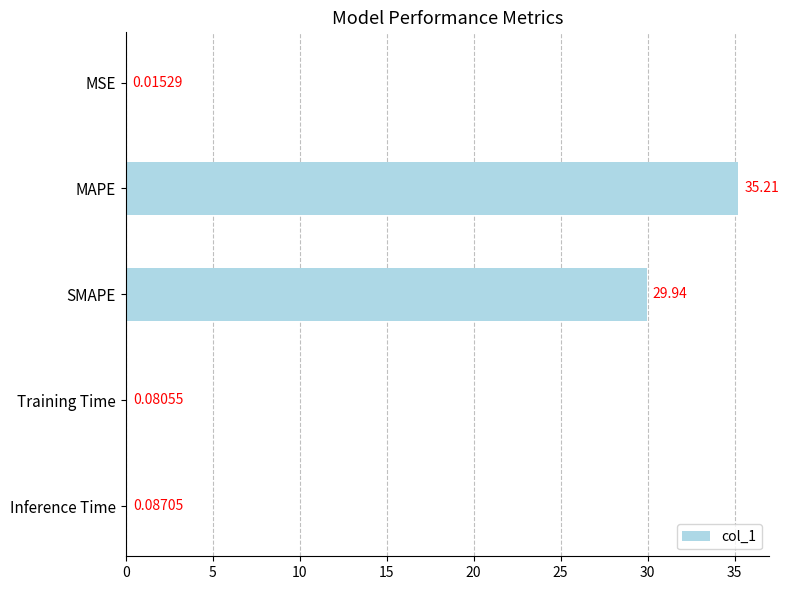

What is the maximum value shown in the chart?

35.2